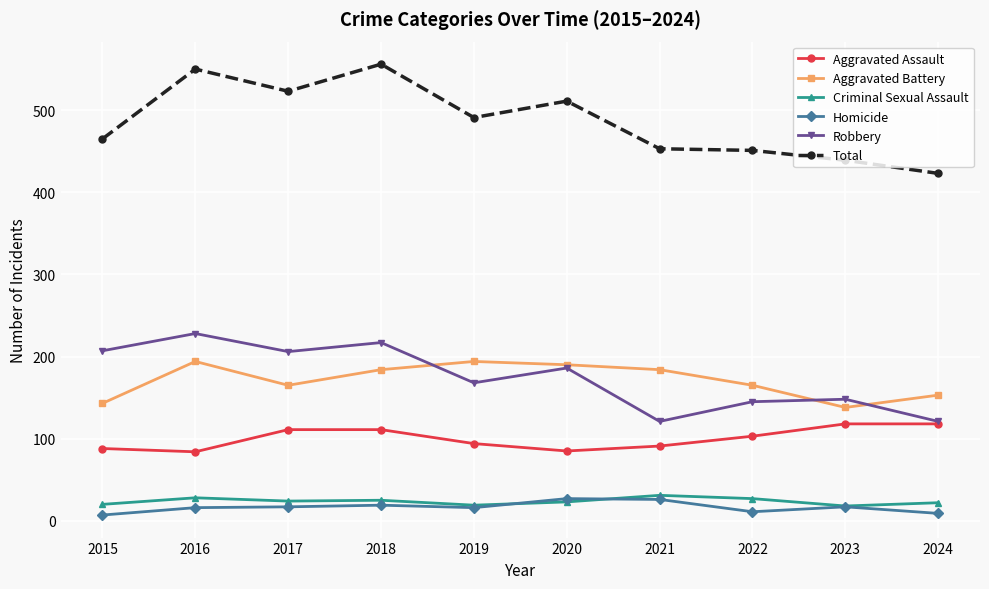

What is the lowest value of the Robbery series?

121